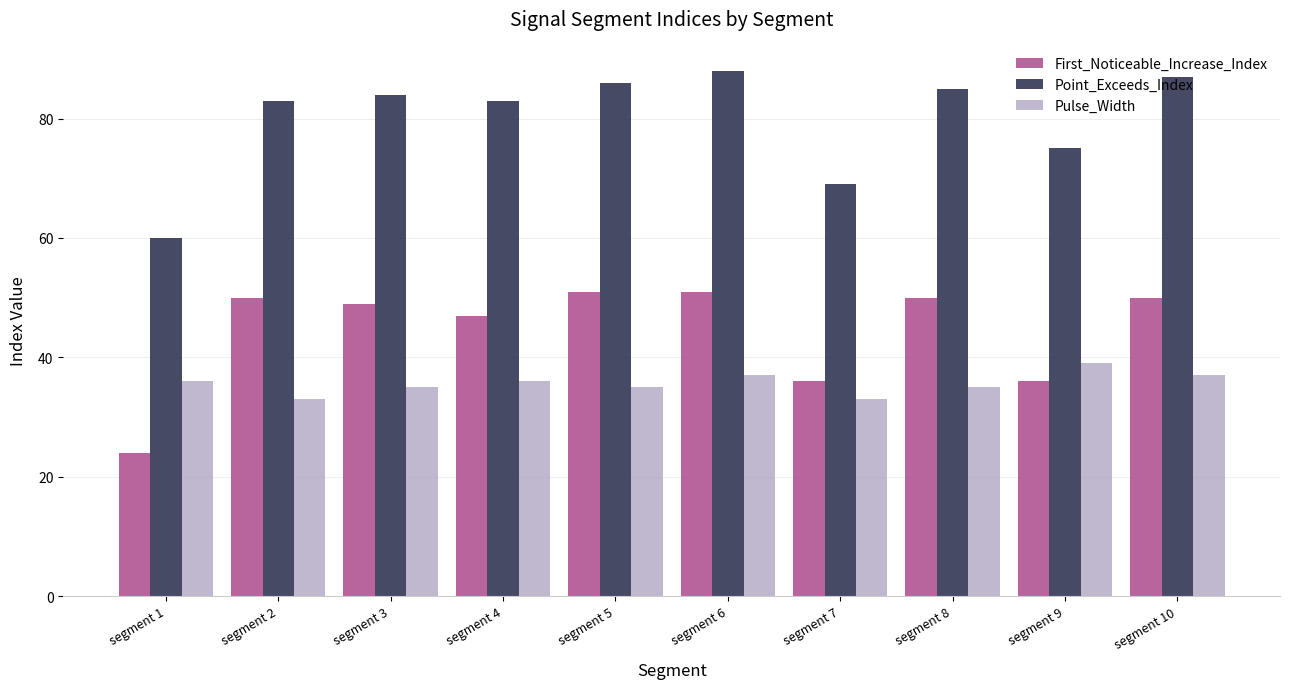

Reading right to left, what are all the values shown in this chart?

First_Noticeable_Increase_Index: segment 10=50	segment 9=36	segment 8=50	segment 7=36	segment 6=51	segment 5=51	segment 4=47	segment 3=49	segment 2=50	segment 1=24
Point_Exceeds_Index: segment 10=87	segment 9=75	segment 8=85	segment 7=69	segment 6=88	segment 5=86	segment 4=83	segment 3=84	segment 2=83	segment 1=60
Pulse_Width: segment 10=37	segment 9=39	segment 8=35	segment 7=33	segment 6=37	segment 5=35	segment 4=36	segment 3=35	segment 2=33	segment 1=36